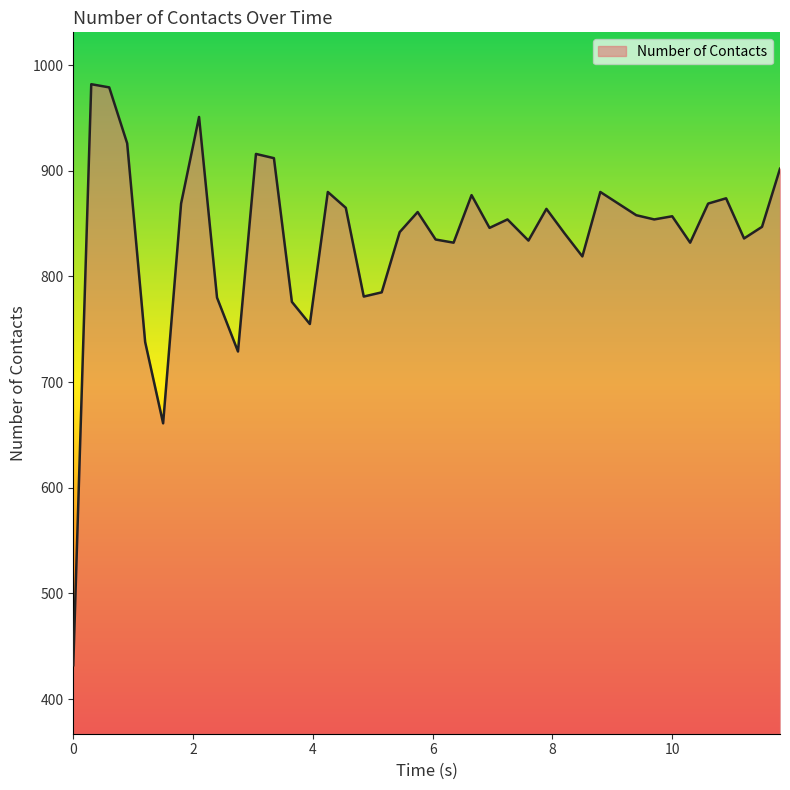

What is the smallest value displayed?

432